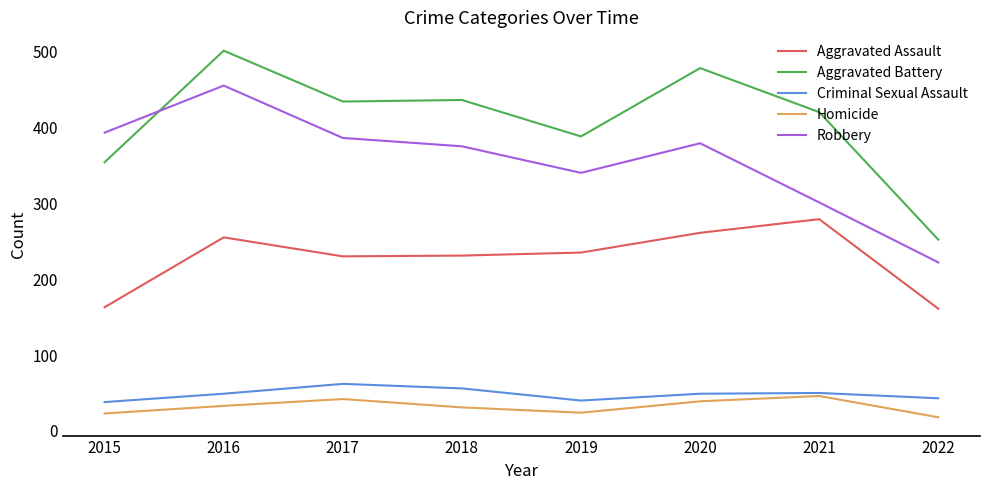

Which series has the largest range (max minus min)?

Aggravated Battery